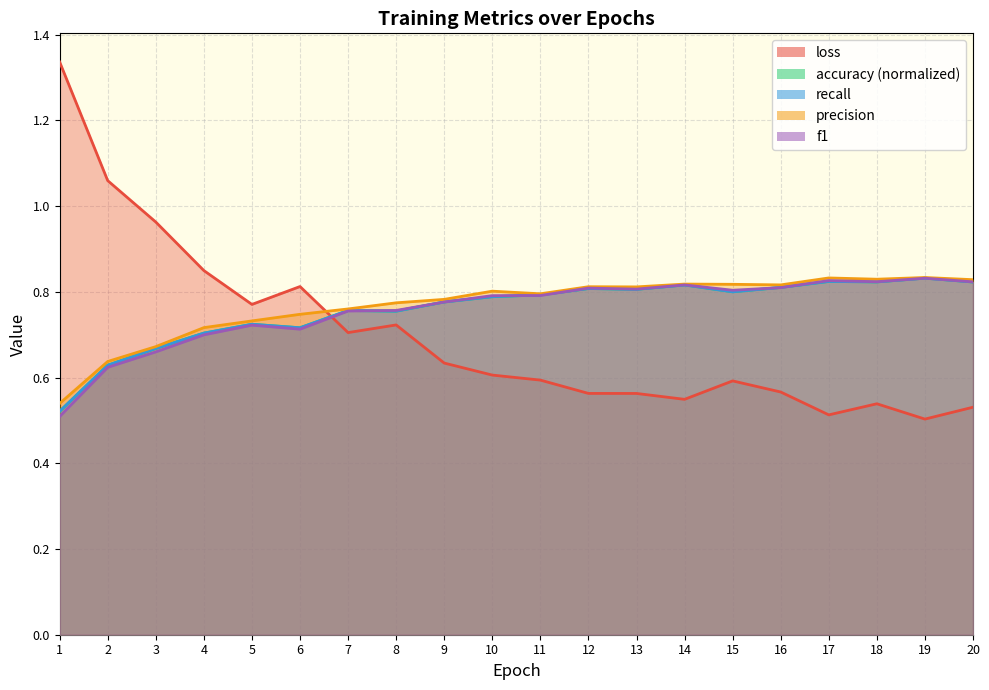

At which category is the sum across all series the highest?

18